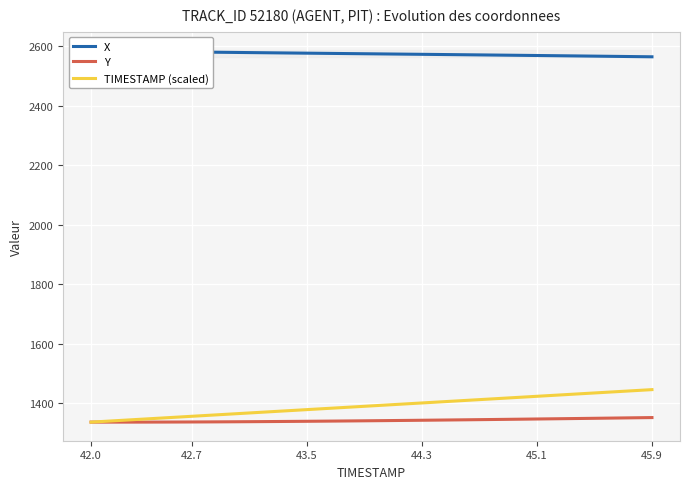

What is the average value of the Y series?

1342.6